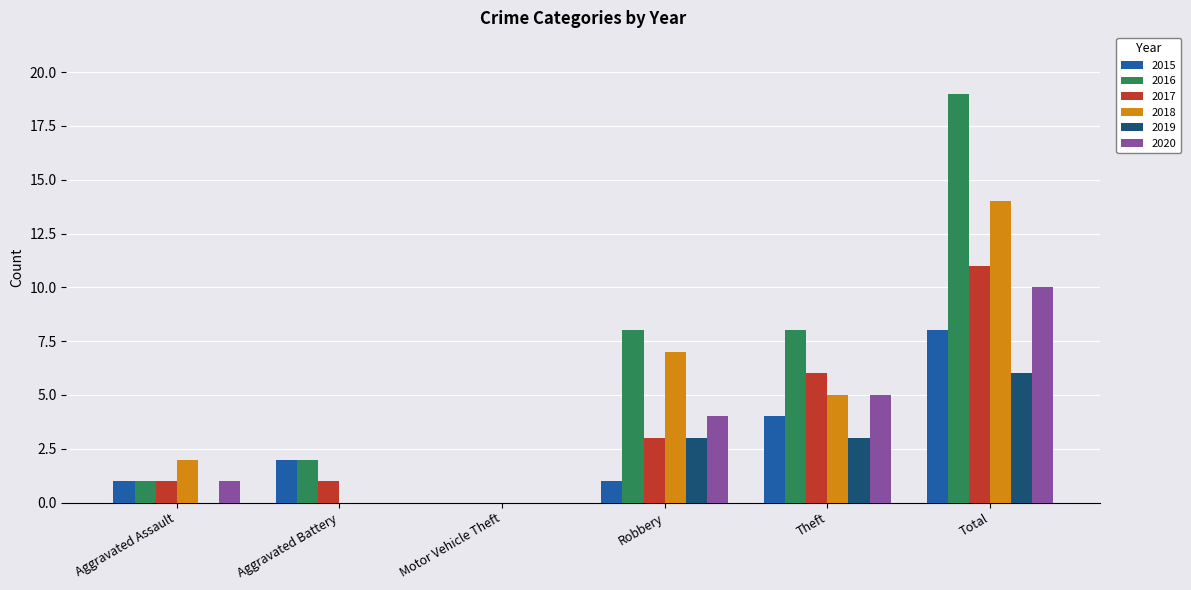

Reading left to right, list all the values displayed in this chart.

2015: 1	2	0	1	4	8
2016: 1	2	0	8	8	19
2017: 1	1	0	3	6	11
2018: 2	0	0	7	5	14
2019: 0	0	0	3	3	6
2020: 1	0	0	4	5	10